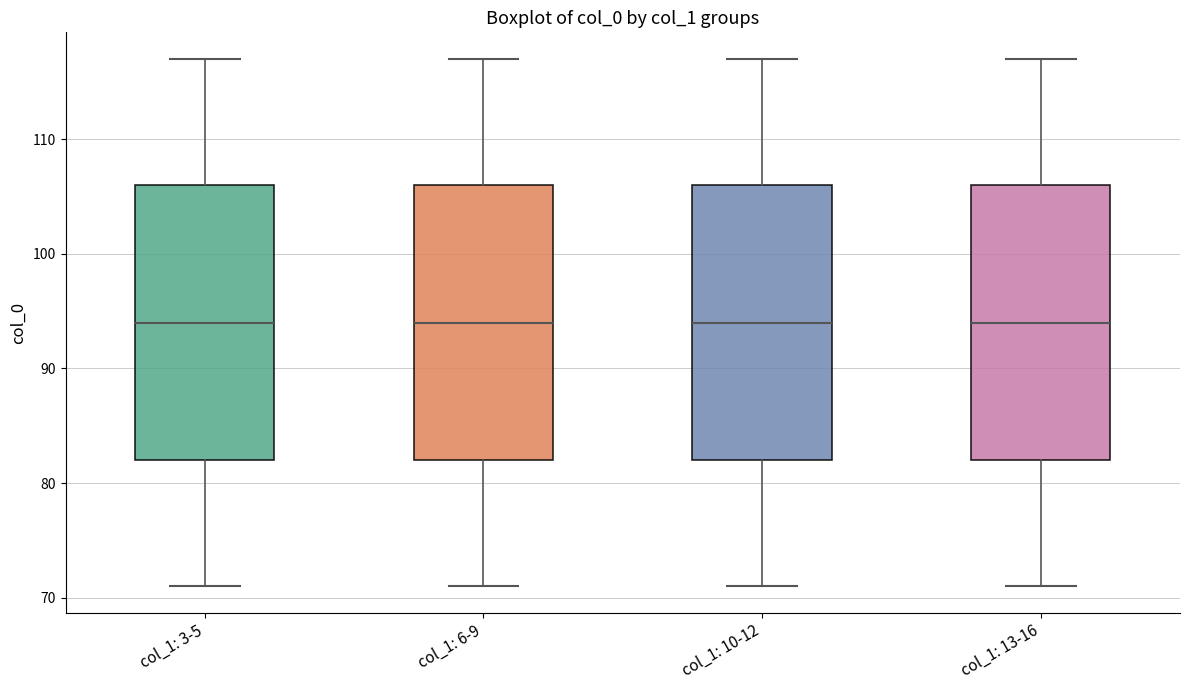

Where is the lower edge of the box for col_1: 13-16 on the y-axis? The values are not printed on the chart, so give them approximately, as read against the axis.

82